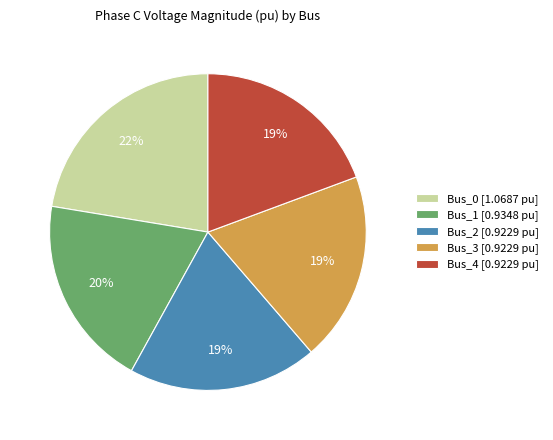

To the nearest percent, what percentage of the pie is Bus_4 [0.9229 pu]?

19%